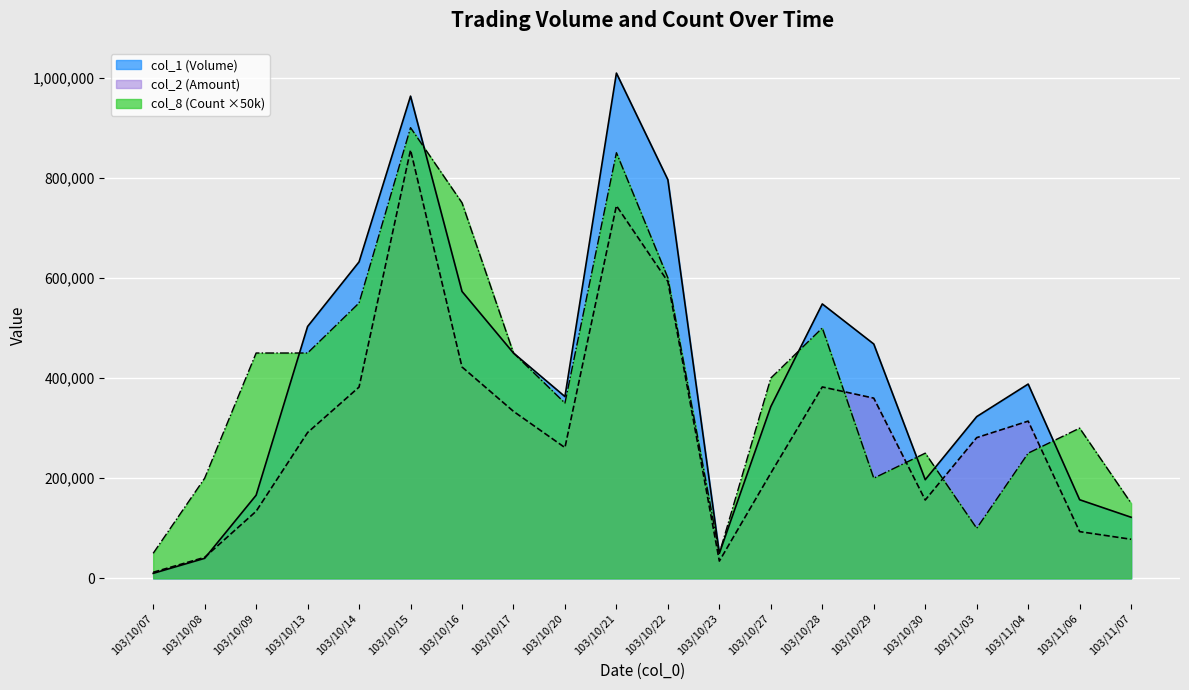

What is the value of the col_8 point at the 12th from the left?

50000